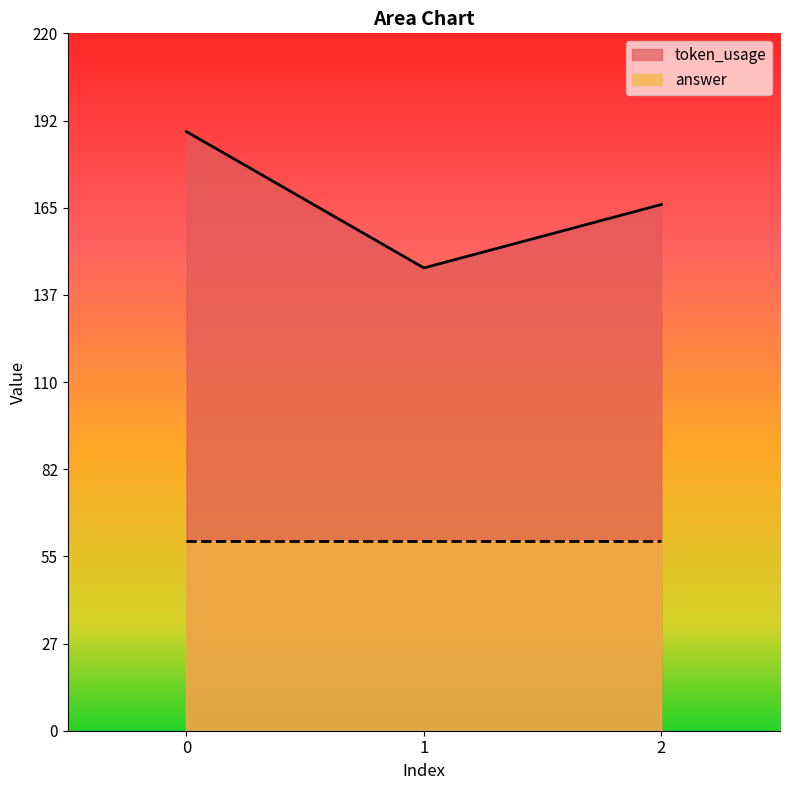

Reading left to right, list all the values displayed in this chart.

189	146	166